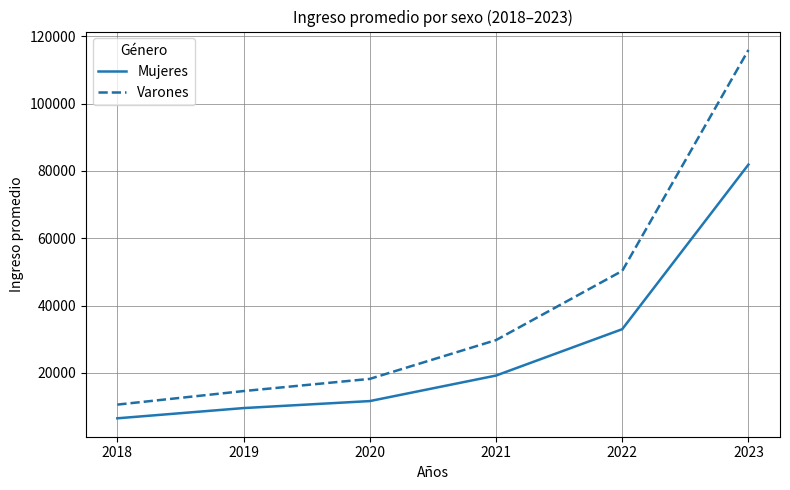

Which series has the largest total across all categories?

Varones